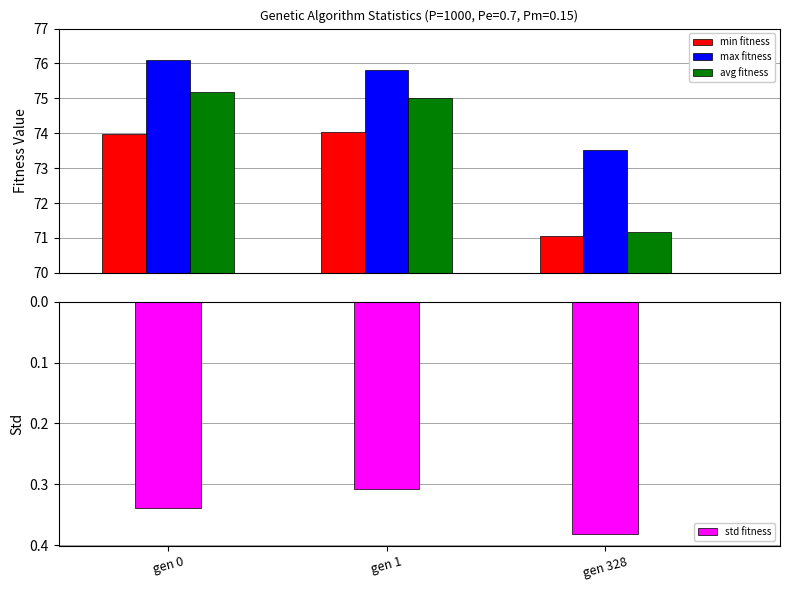

What is the spread (max minus min) of values at gen 1?

75.5